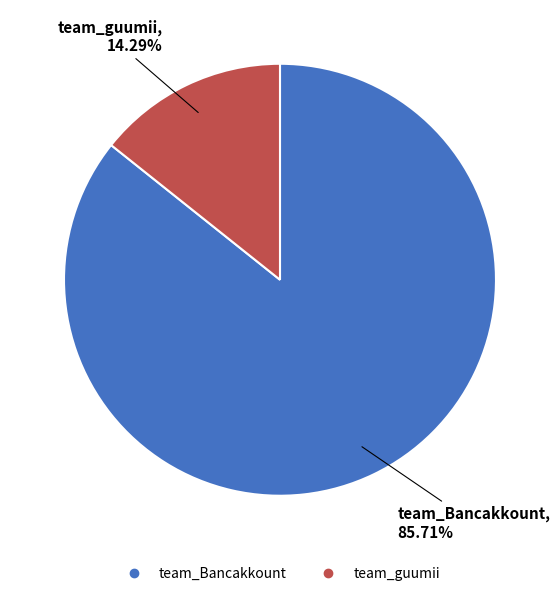

To the nearest percent, what is the average slice percentage?

50%